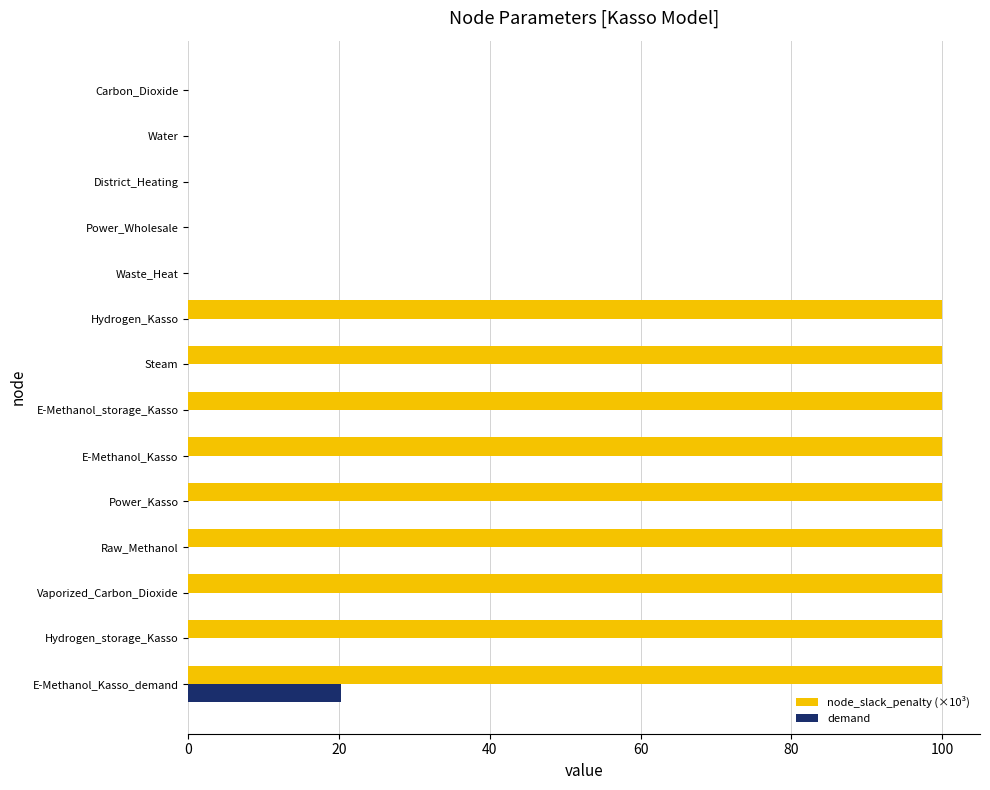

Which series has the largest total across all categories?

node_slack_penalty (×10³)